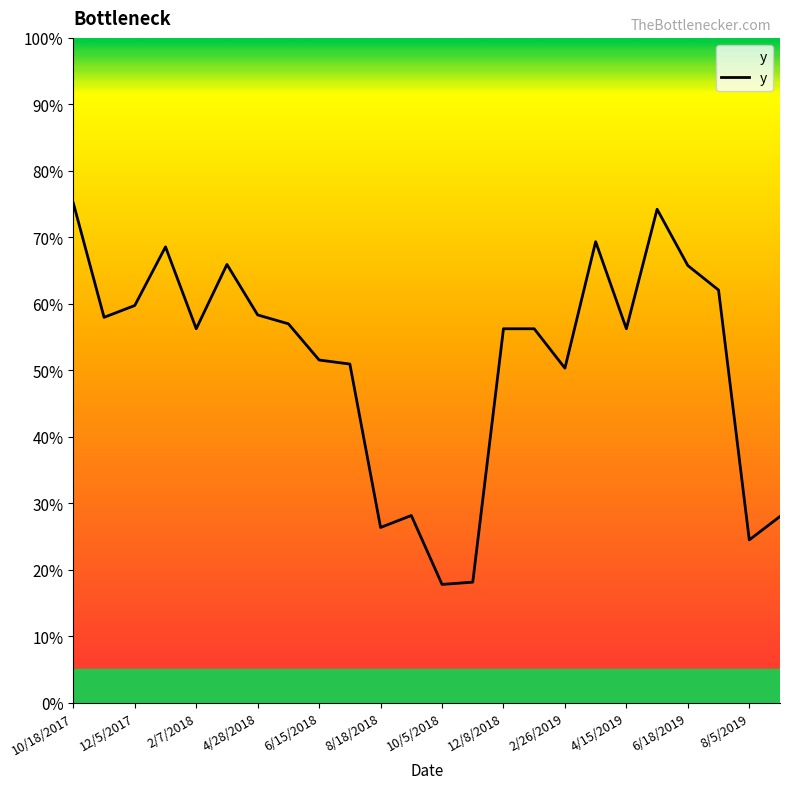

Does the chart have visible grid lines?

No